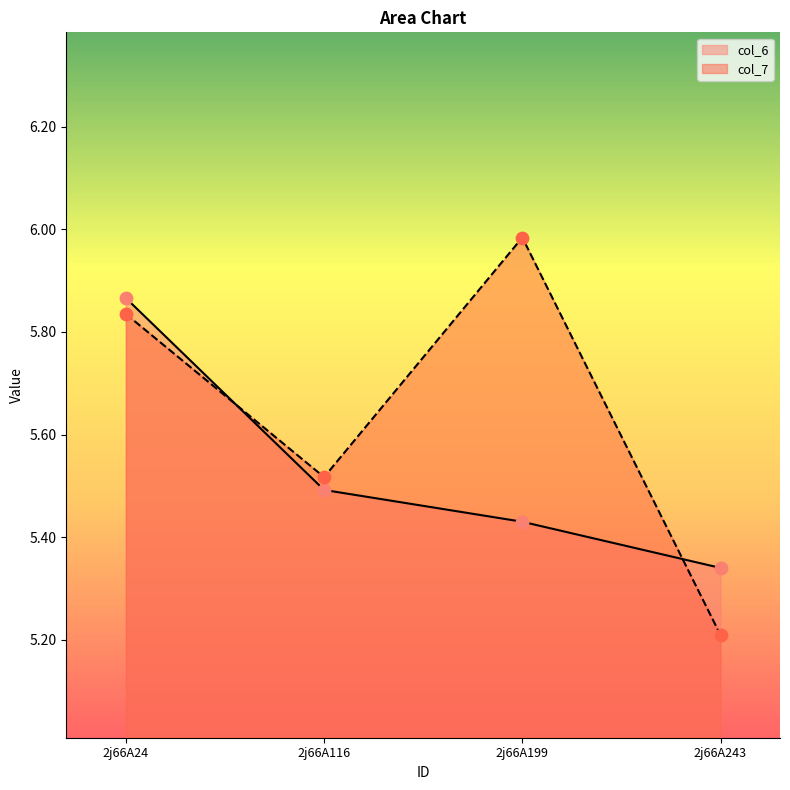

What are all the series names shown in the legend?

col_6, col_7